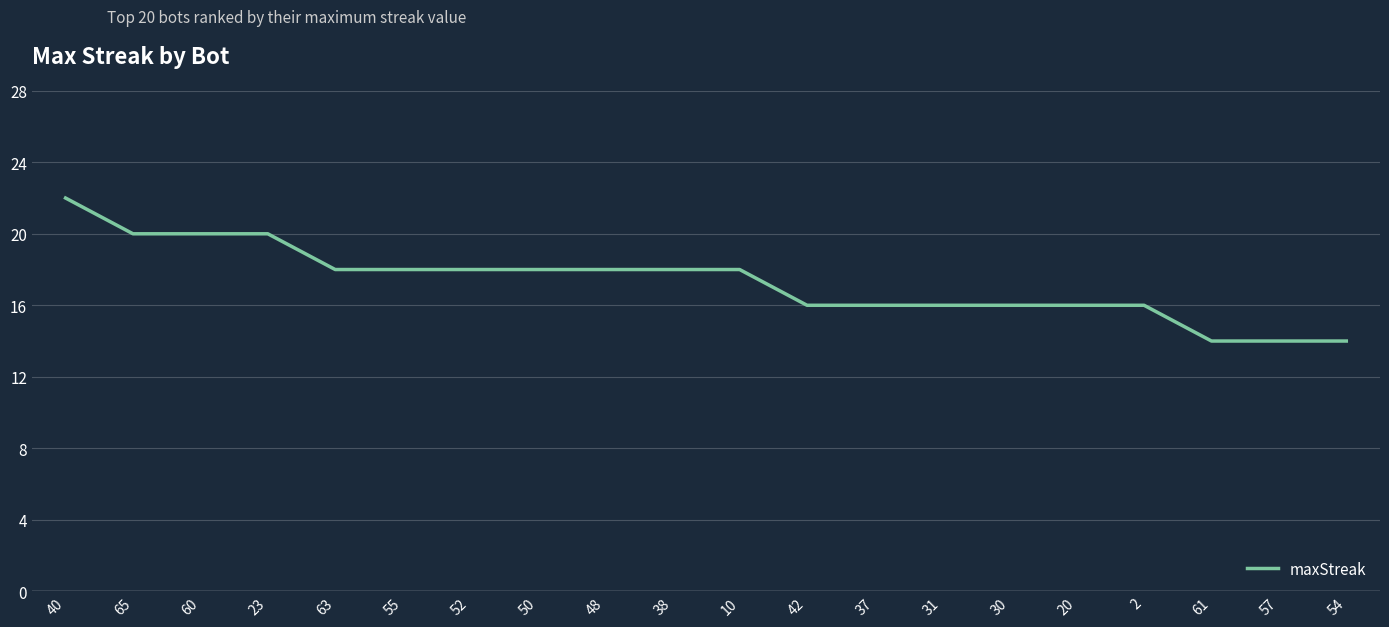

Is it true that the value at 63 is 18?

True